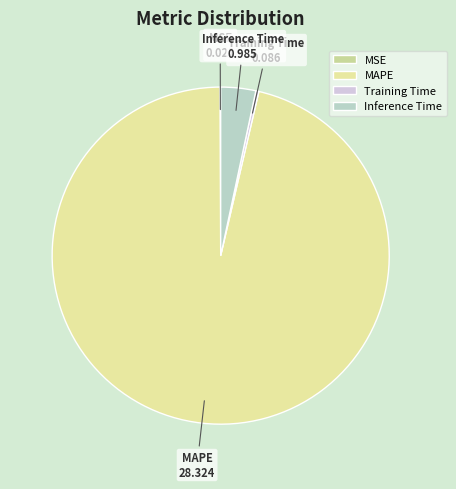

Between MAPE and Inference Time, which is larger?

MAPE